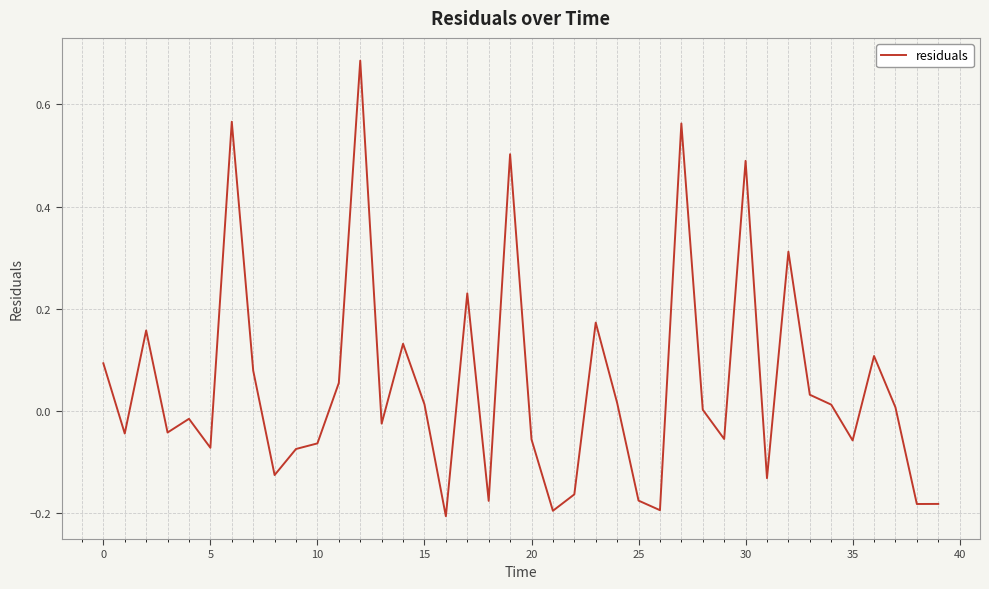

Does the chart display data point markers on the line(s)?

No